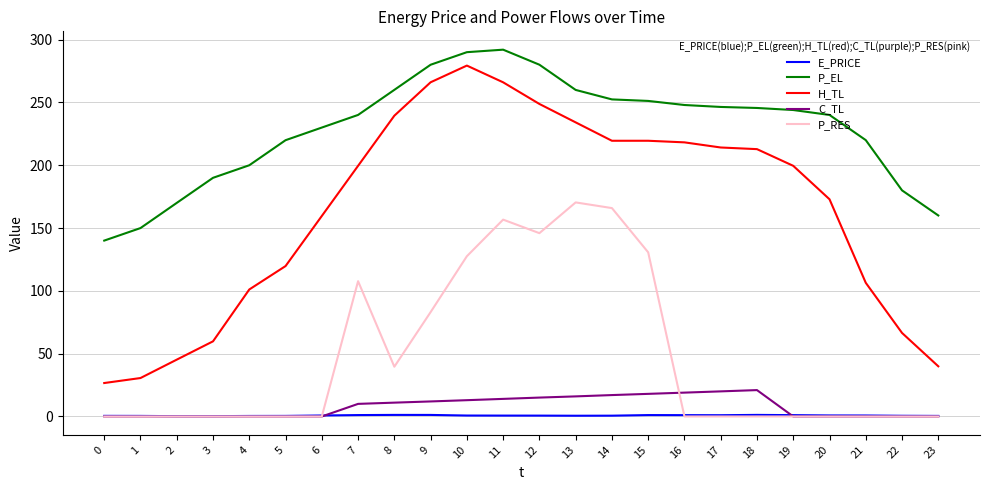

What is the greatest value displayed?

292.0